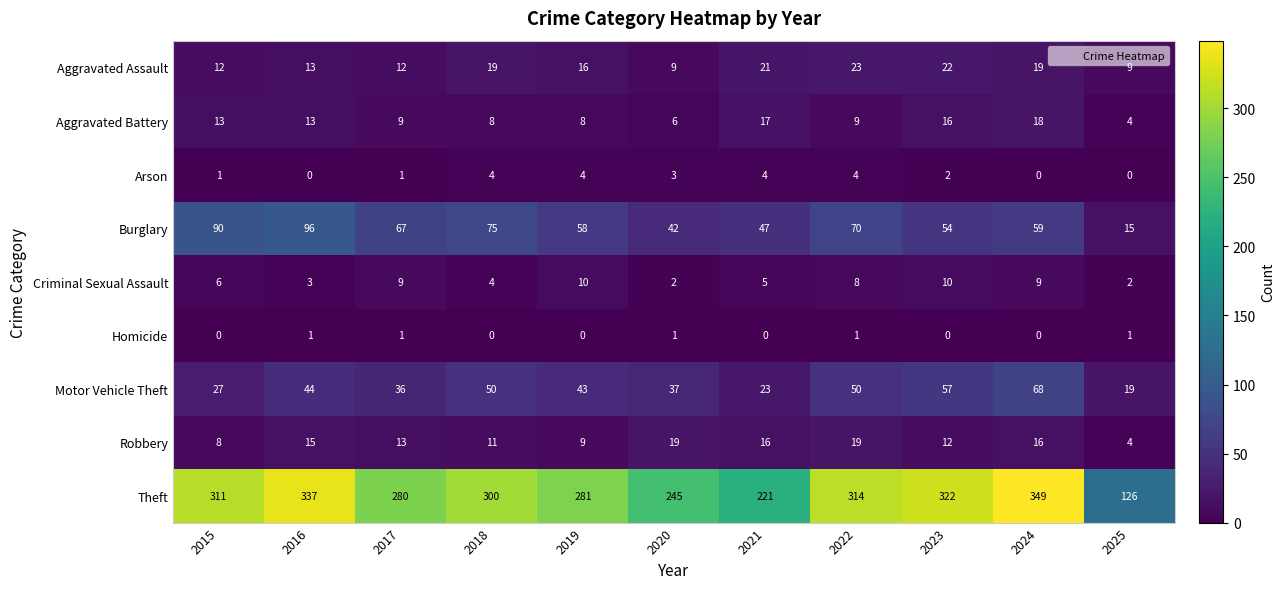

The value of Criminal Sexual Assault at 2020 is 3. True or false?

False